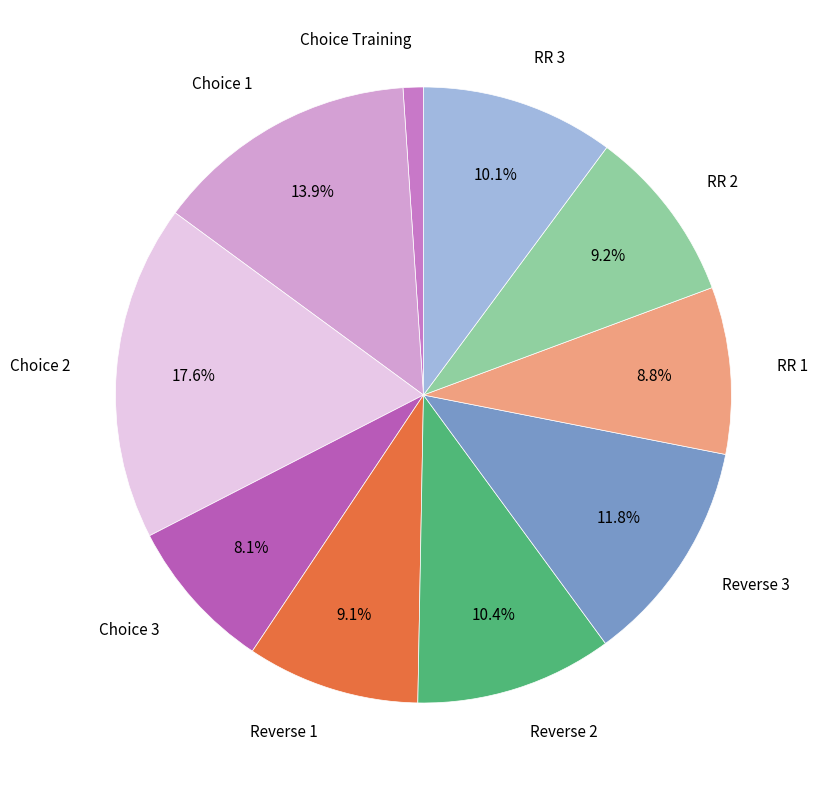

Which has a higher value, Reverse 1 or RR 3?

RR 3